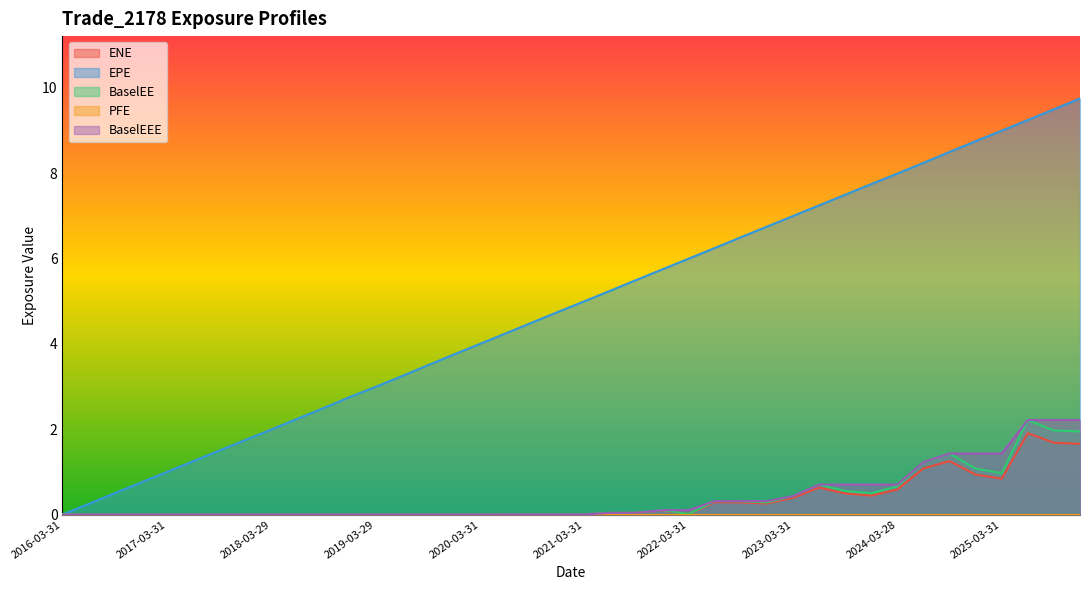

What is the greatest value displayed?

9.8